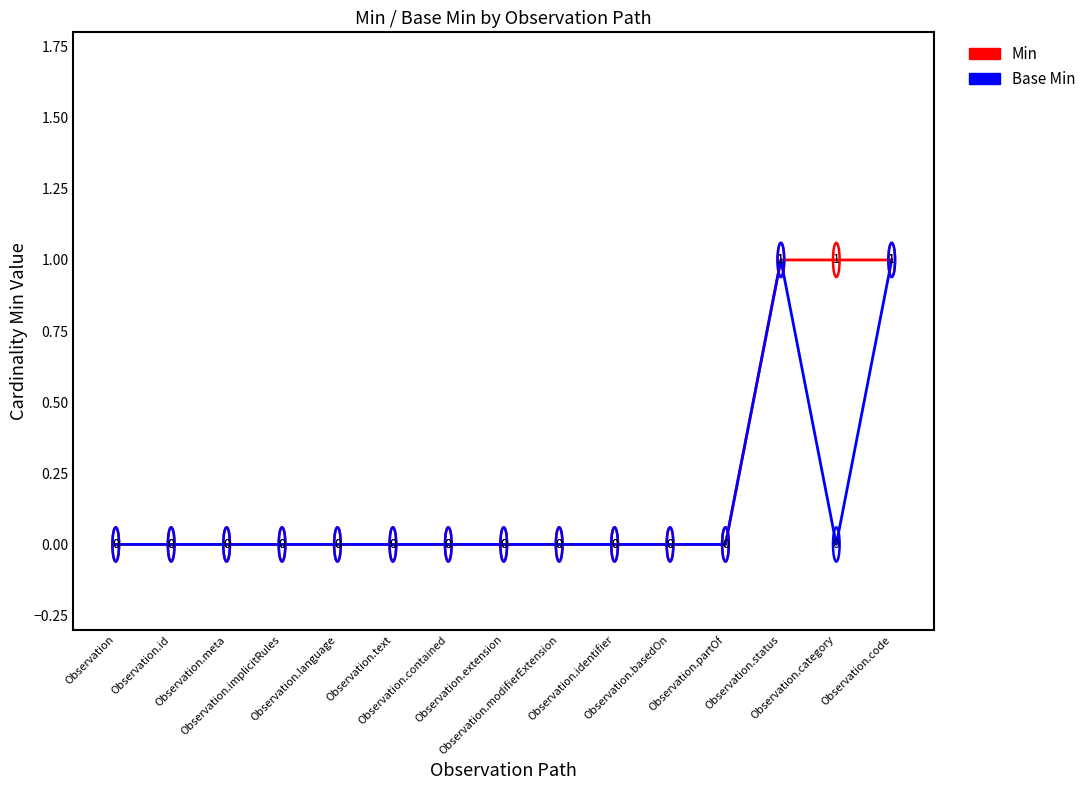

Which series has the largest total across all categories?

Min